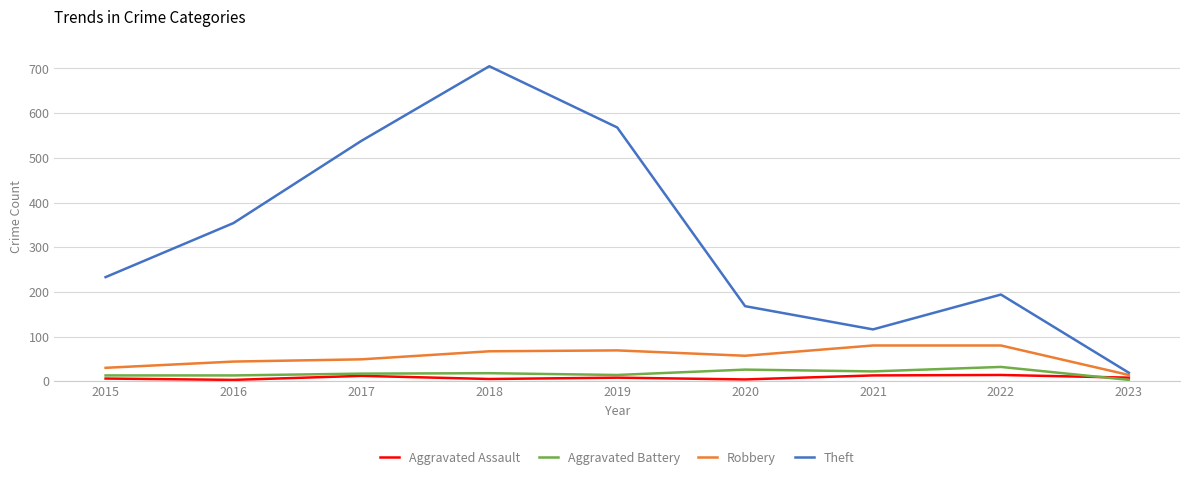

Which series has the largest total across all categories?

Theft